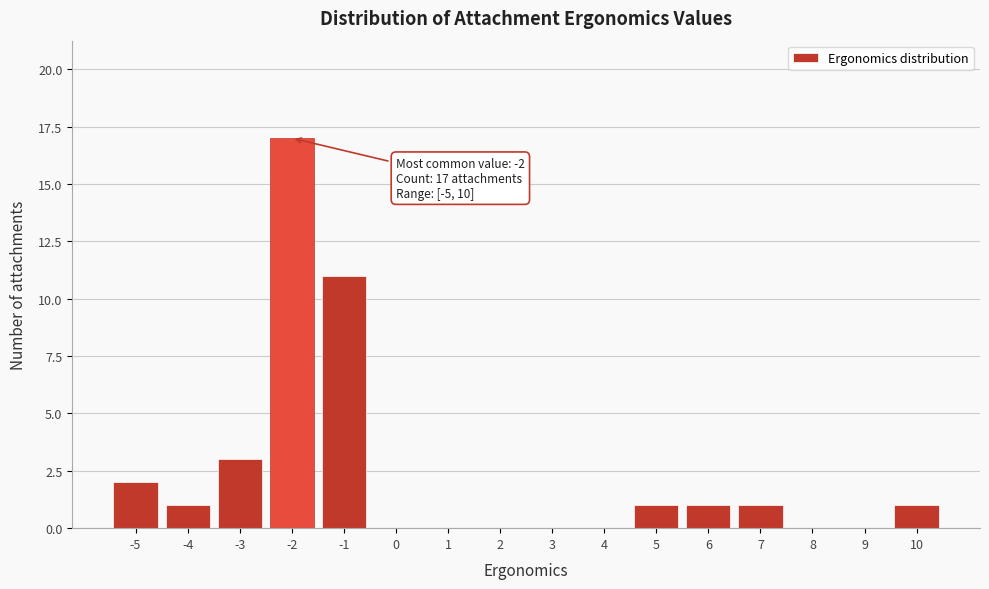

Over which range of the x-axis is the bar tallest?

-2.5 to -1.5